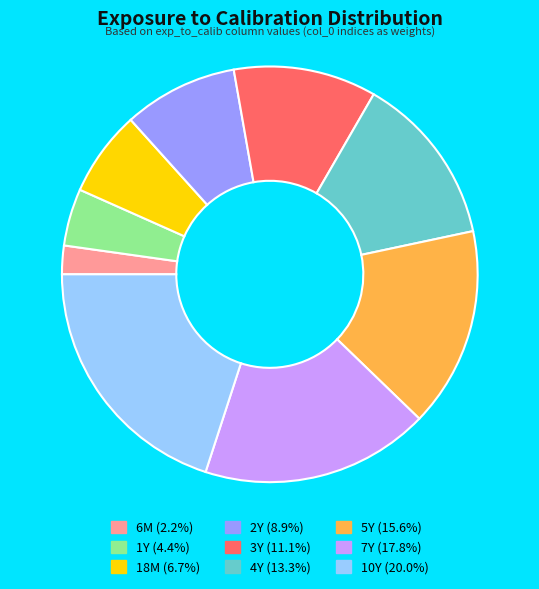

Between 2Y and 6M, which is larger?

2Y